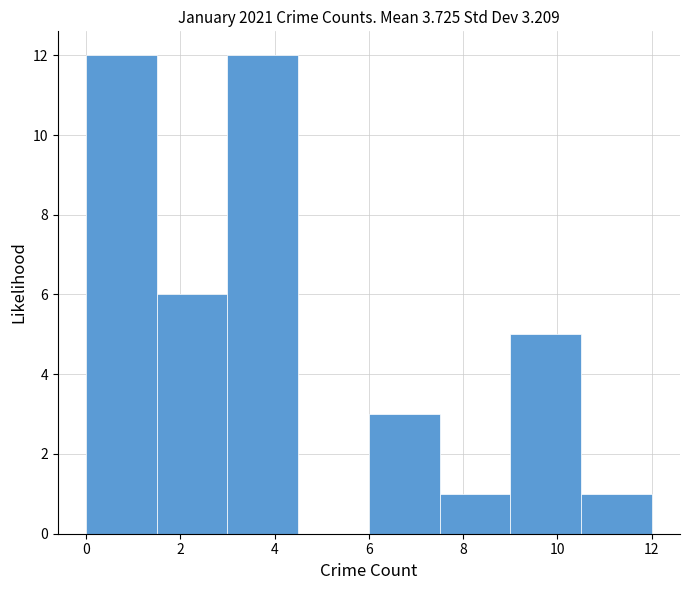

Reading left to right, list every bar in this chart as the range it spans on the x-axis followed by its height. Neither the bar edges nor the heights are printed on the chart, so give them approximately, as read against the axes.

0.0 to 1.5: 12
1.5 to 3.0: 6
3.0 to 4.5: 12
4.5 to 6.0: 0
6.0 to 7.5: 3
7.5 to 9.0: 1
9.0 to 10.5: 5
10.5 to 12.0: 1